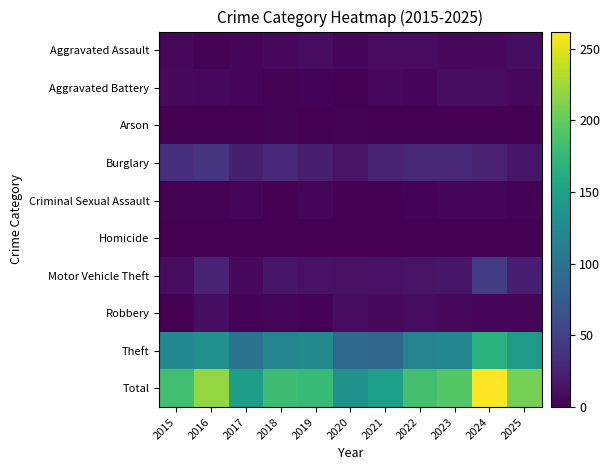

What is the spread (max minus min) of values at 2017?

146